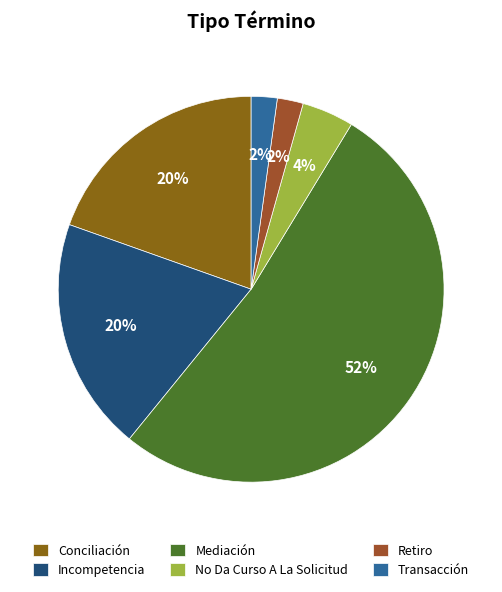

What is the majority slice?

Mediación